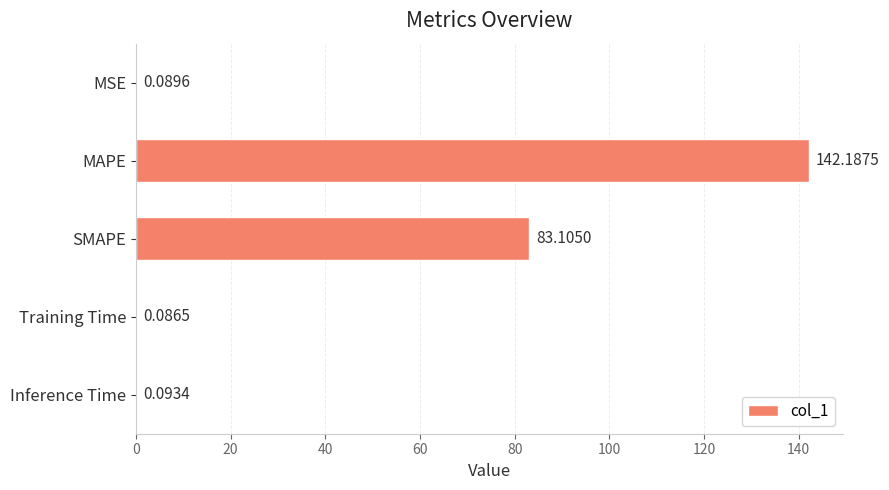

Between MAPE and MSE, which is larger?

MAPE